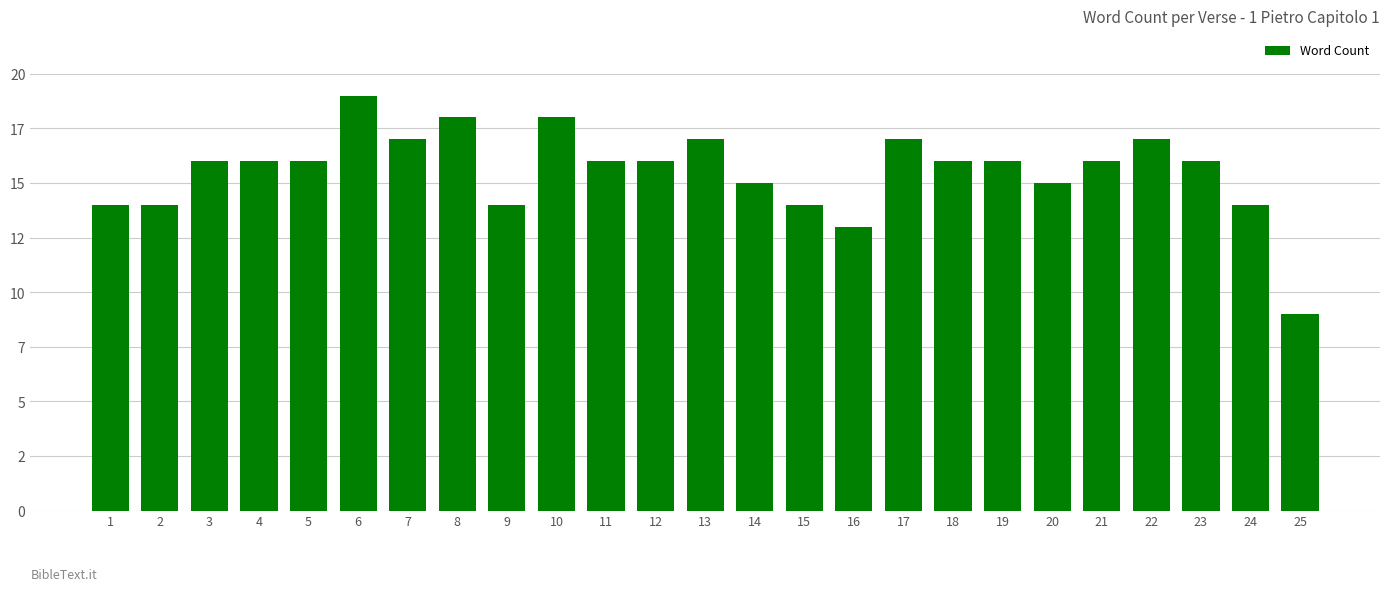

Are the bars horizontal?

No